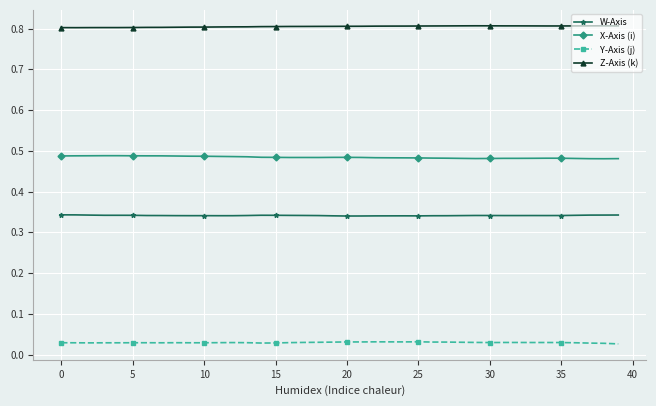

List the series in order of their peak value, highest first.

Z-Axis (k), X-Axis (i), W-Axis, Y-Axis (j)